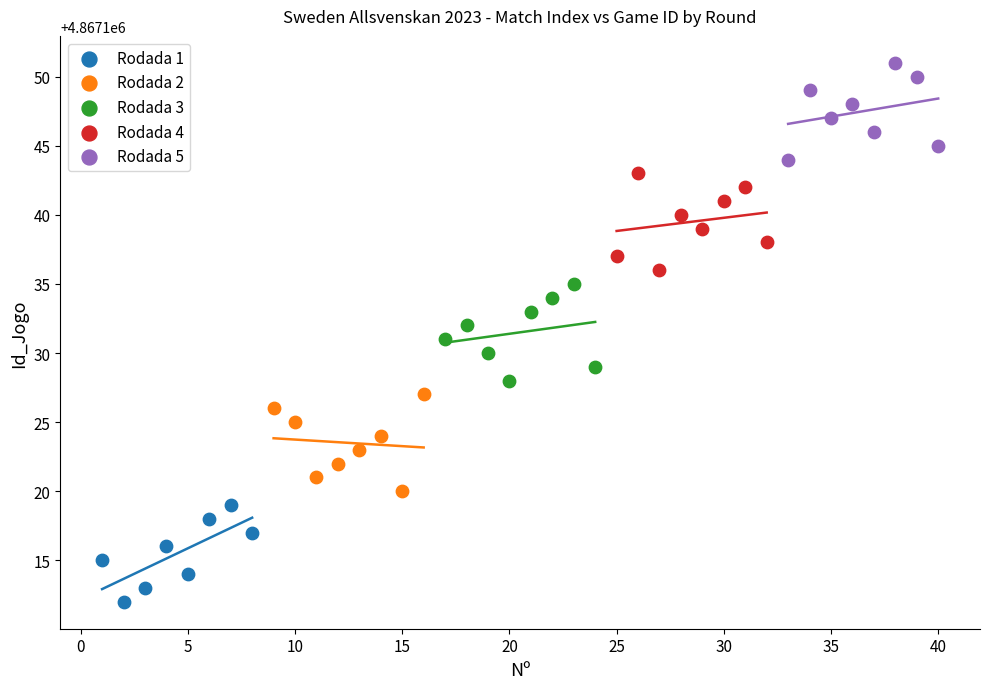

Which series contains the highest Y value?

Rodada 5